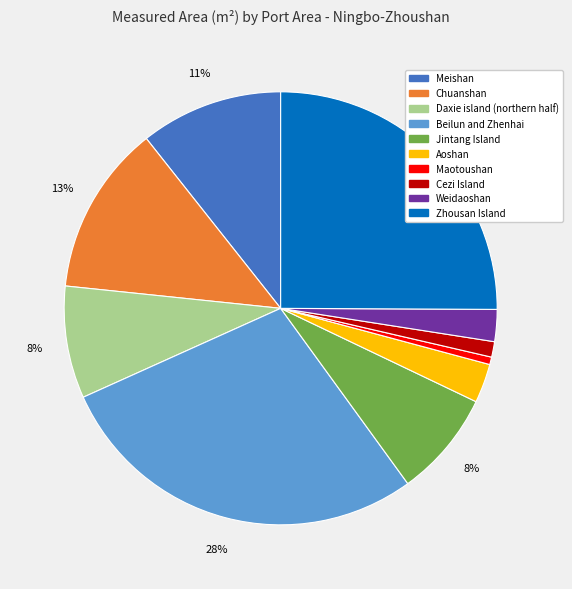

Do Jintang Island and Chuanshan together represent more than half of the pie?

No